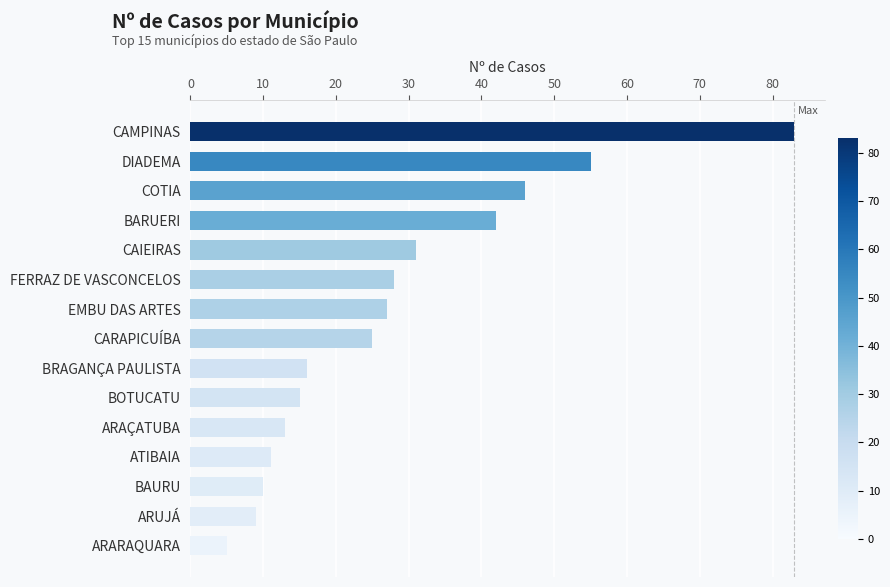

What is the sum of all values?

416